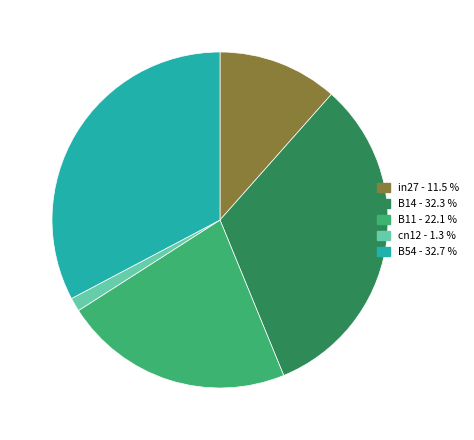

Is in27 the majority of the pie?

No